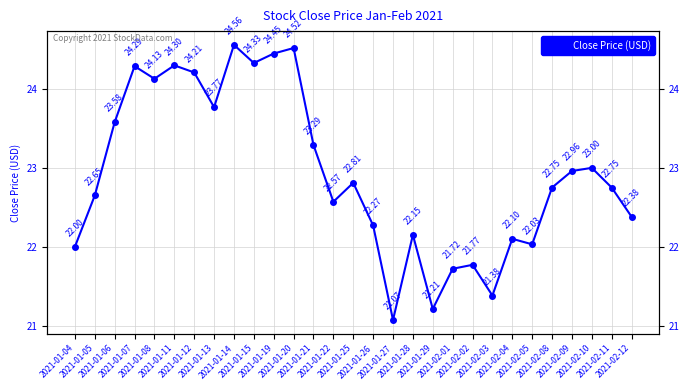

What is the average value?

22.9